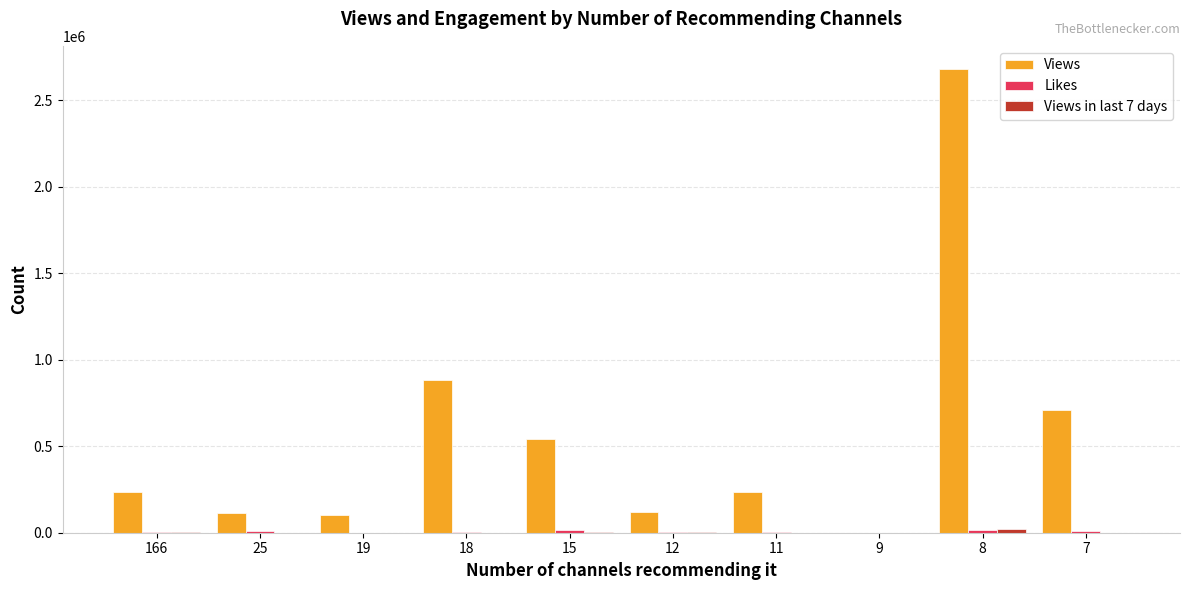

What is the greatest value displayed?

2680250